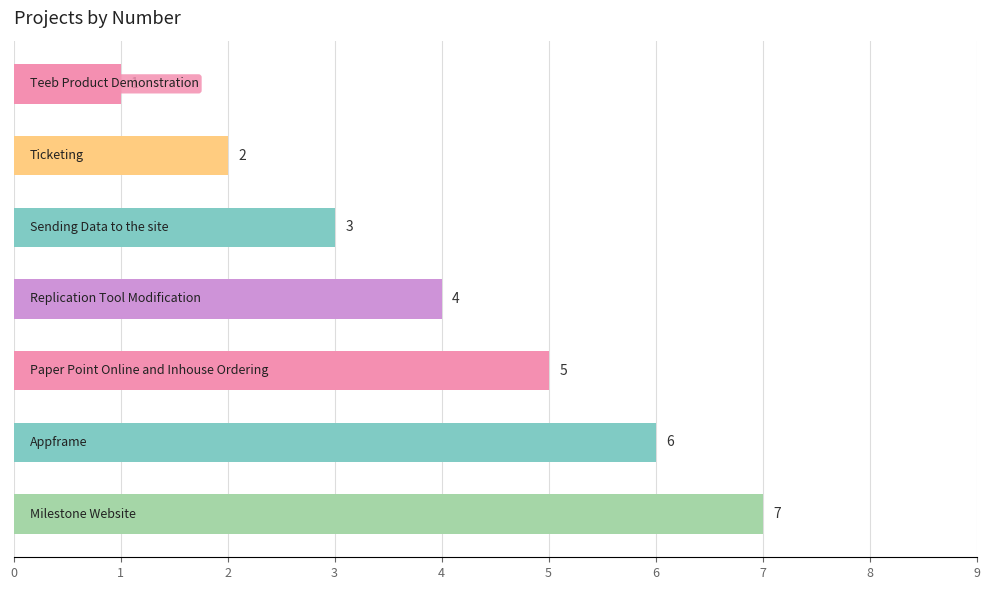

What is the difference between the second highest and second lowest values?

4